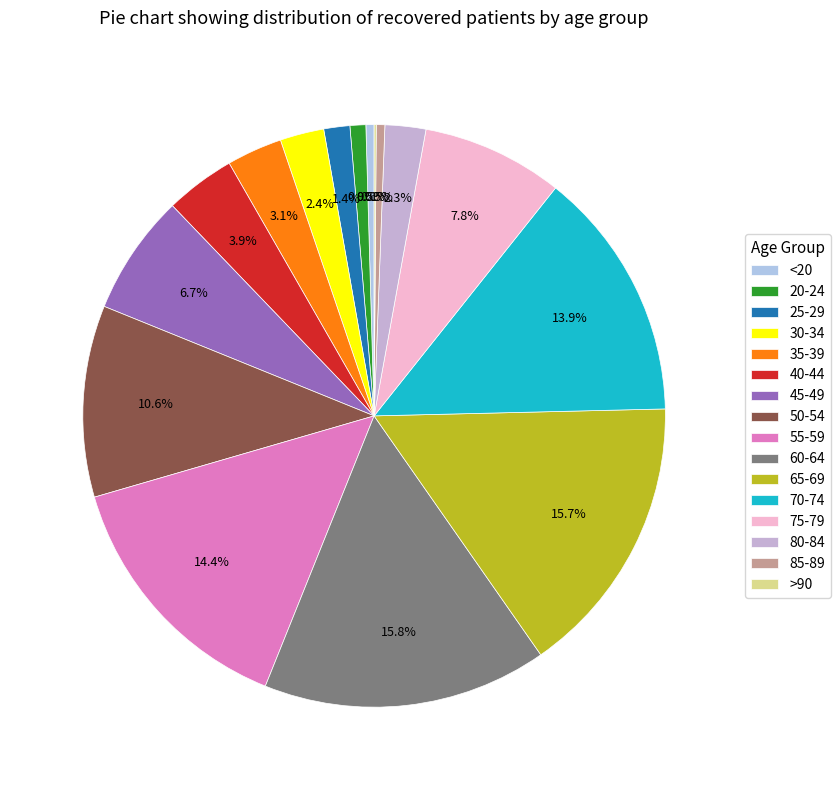

To the nearest percent, what is the average slice percentage?

6%